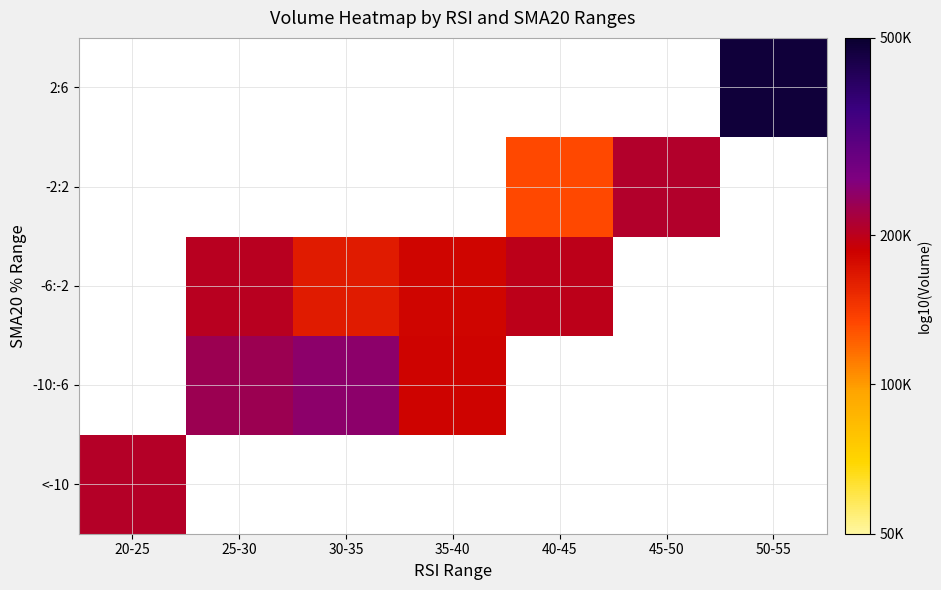

How many positive values does the -10:-6 series have?

3